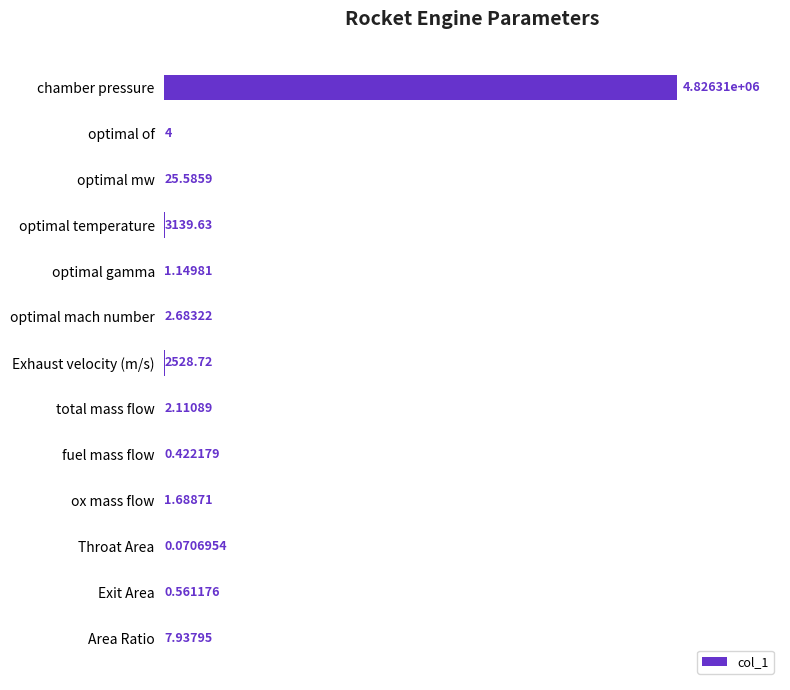

What is the sum of the values at chamber pressure and Exhaust velocity (m/s)?

4828838.7